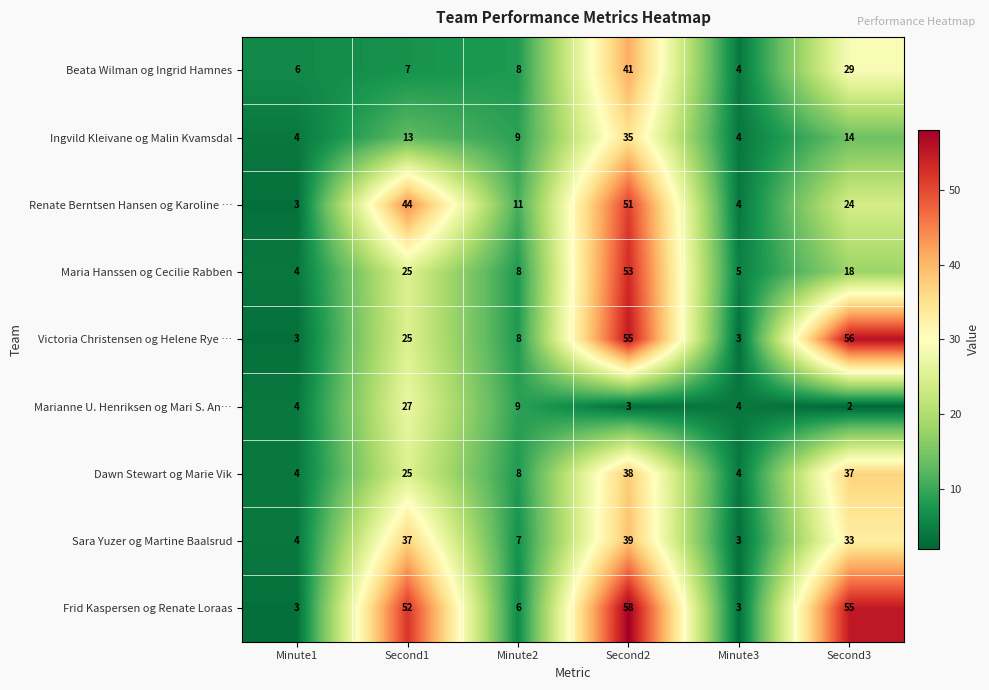

How many distinct data groups are displayed?

9